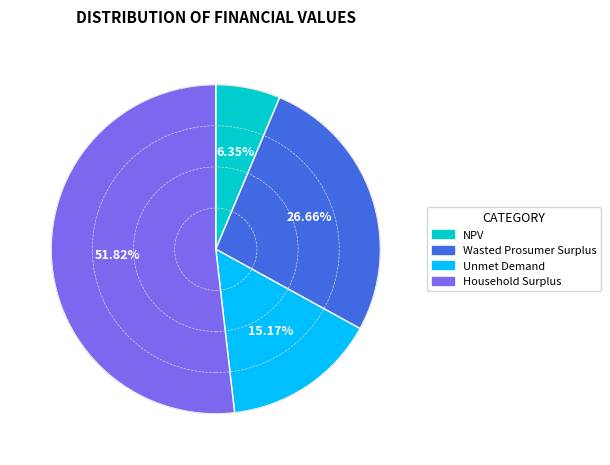

Which slice is the smallest?

NPV